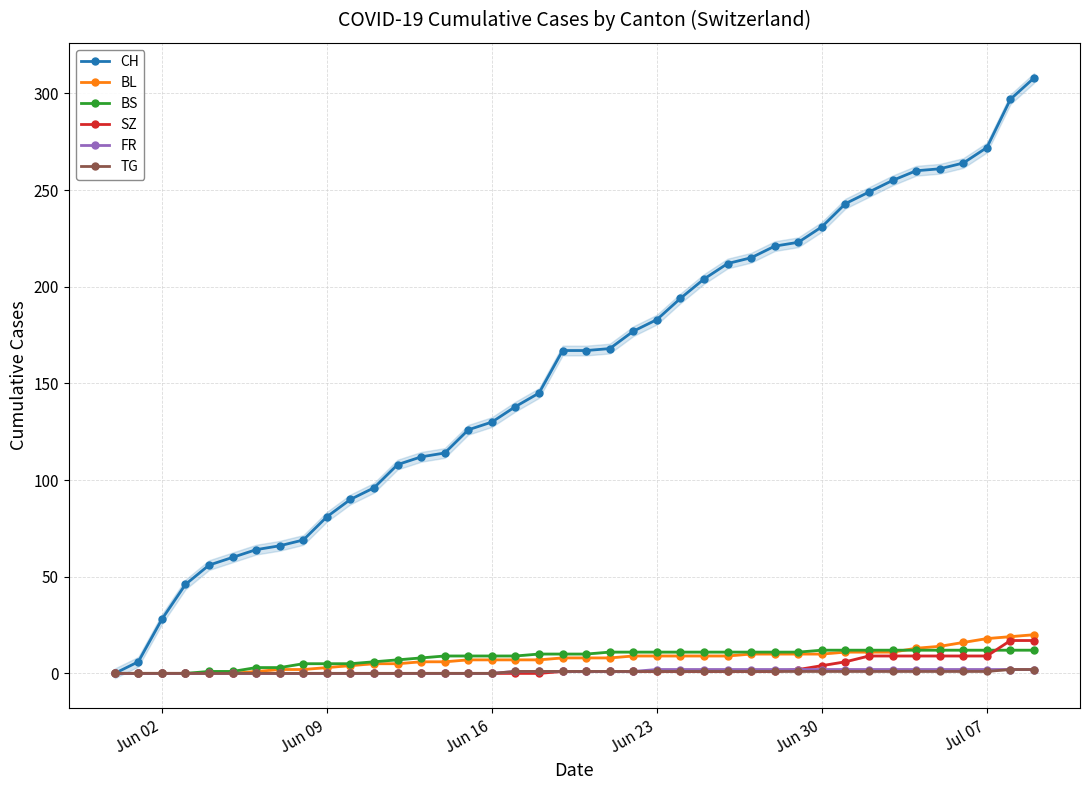

Which series has the widest spread of values?

CH